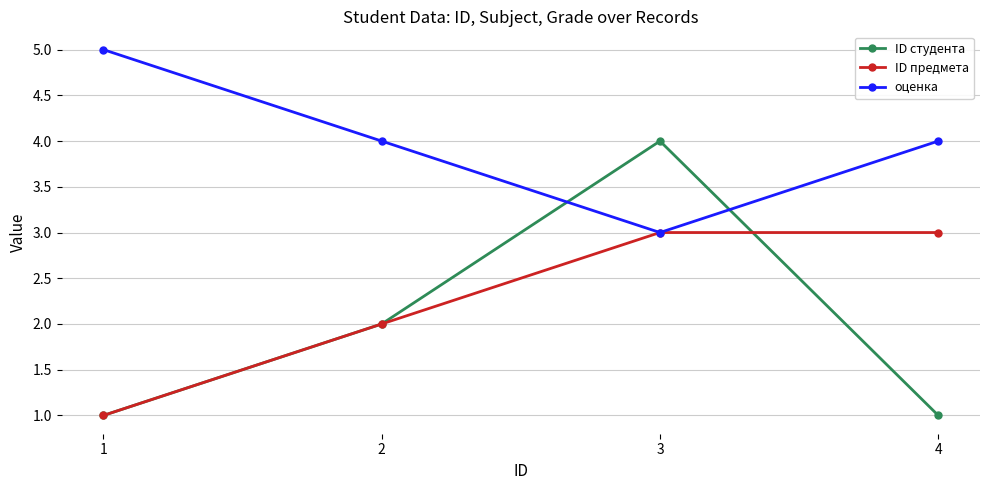

What is the value of the оценка point at the 3rd from the left?

3